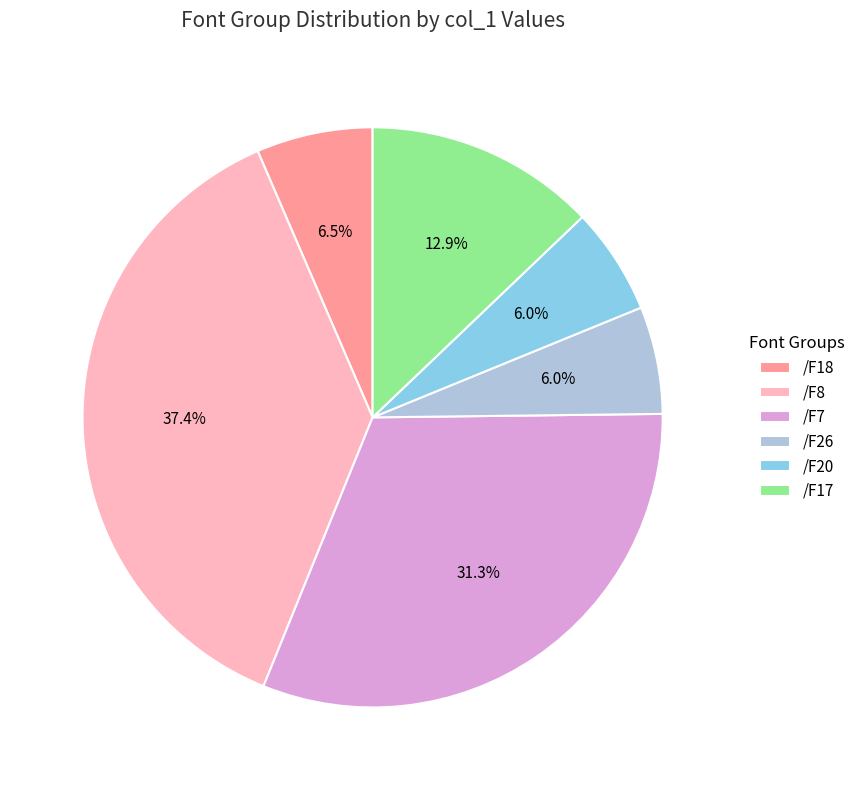

What portion of the pie excludes /F26?

94.0%